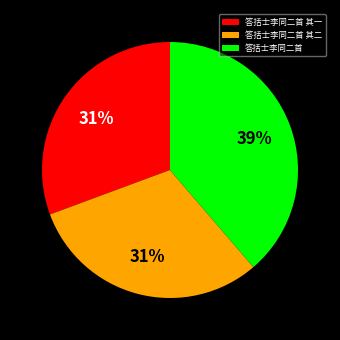

To the nearest percent, what is the difference between the largest and smallest slice percentages?

8%